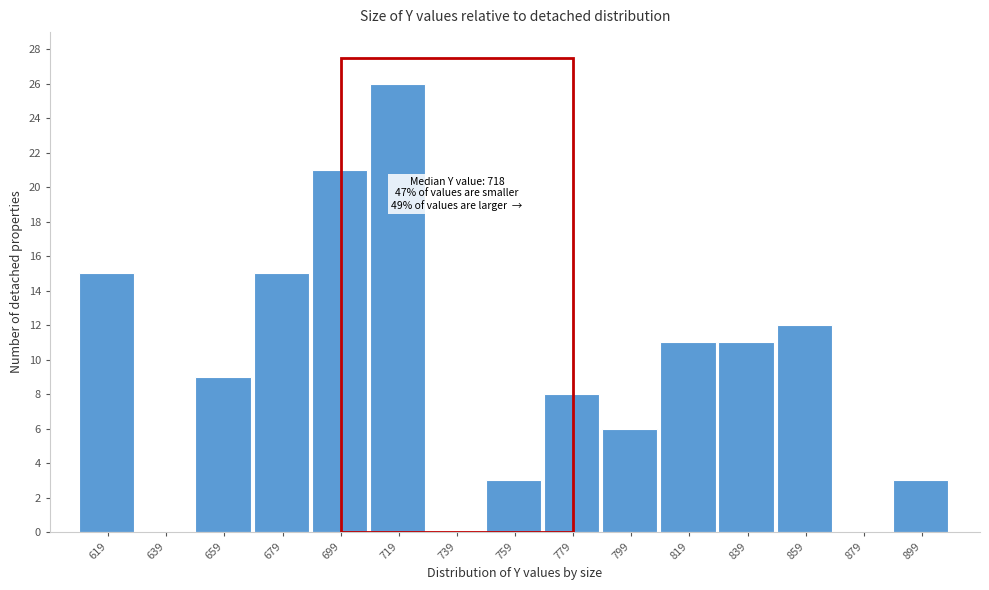

Which range on the x-axis has the tallest bar?

710 to 730